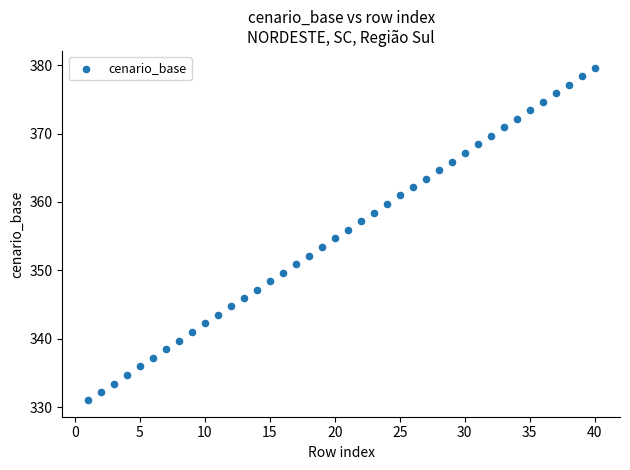

What is the range of X values (max minus min)?

39.0